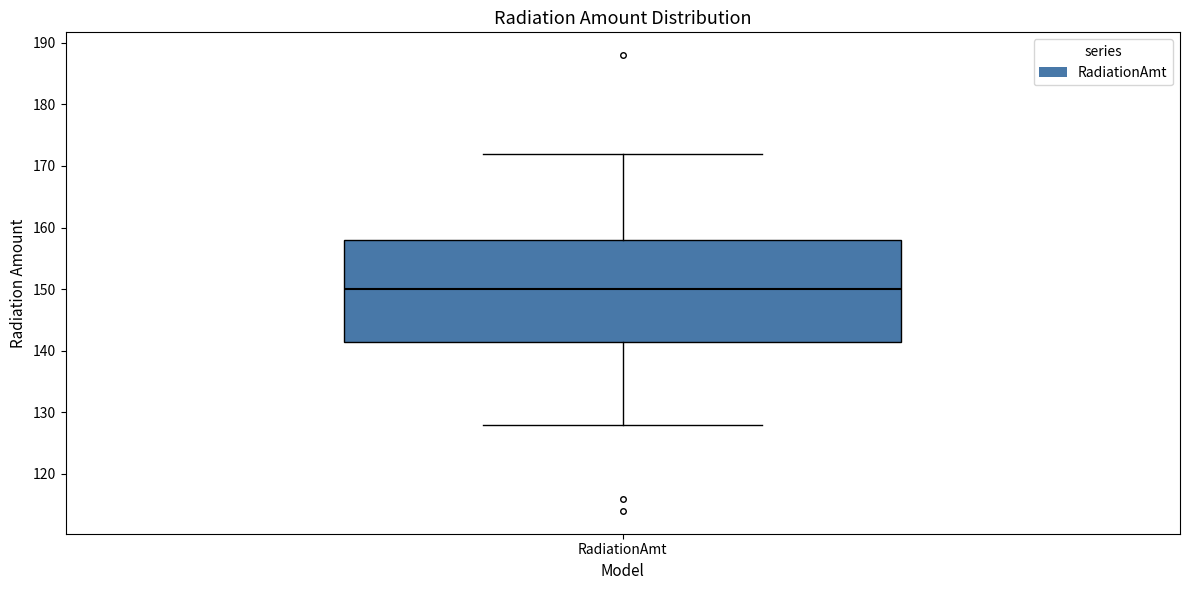

Where does the lower whisker of the box for RadiationAmt end on the y-axis? The values are not printed on the chart, so give them approximately, as read against the axis.

128